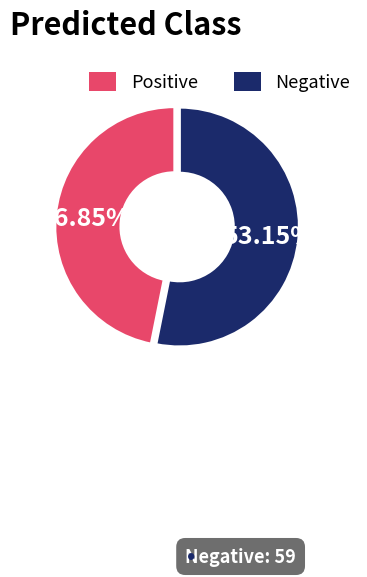

To the nearest percent, what is the difference between the Positive and Negative slice percentages?

6%